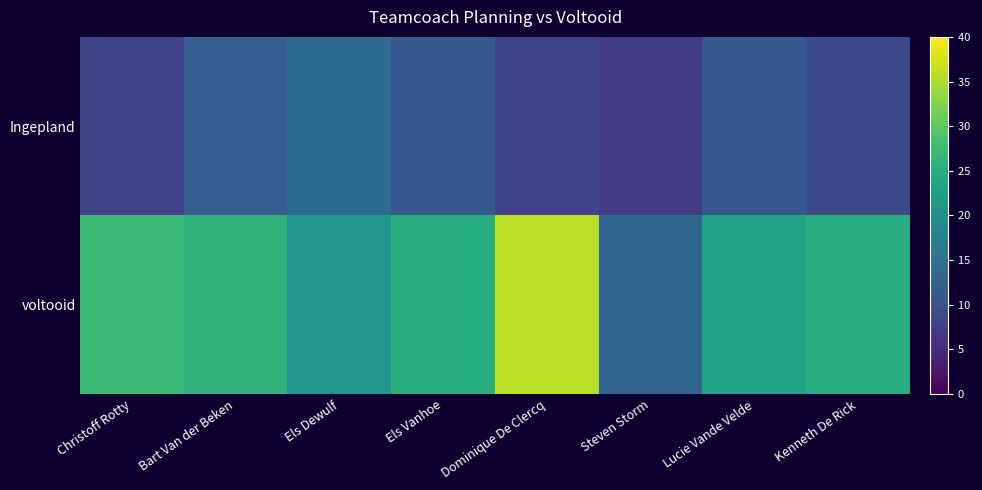

Which series has the largest range (max minus min)?

voltooid